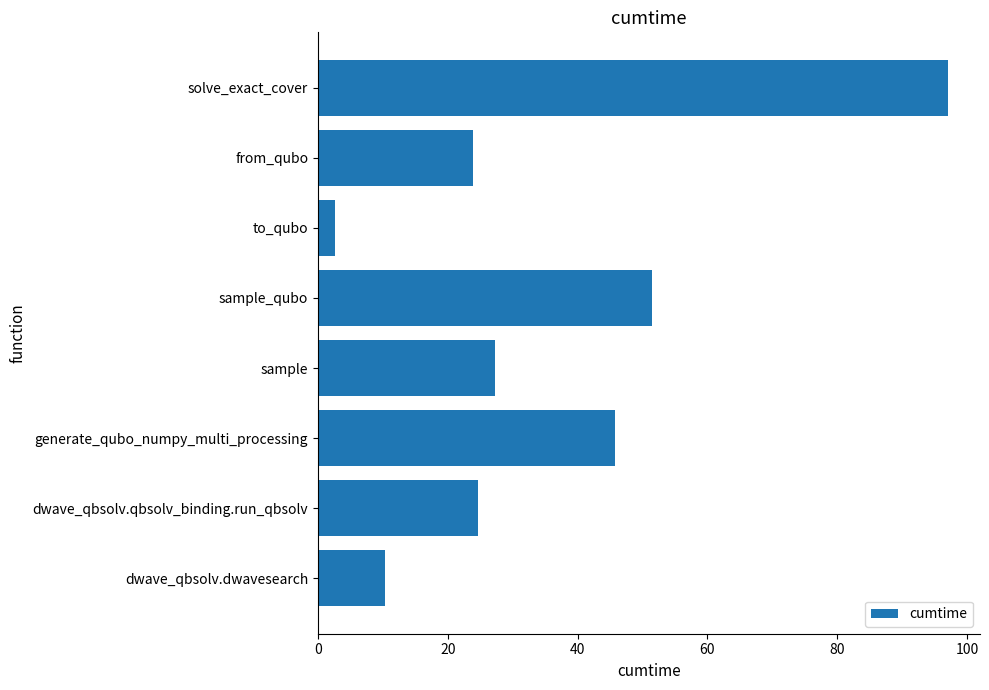

What value does the data have at from_qubo?

24.0